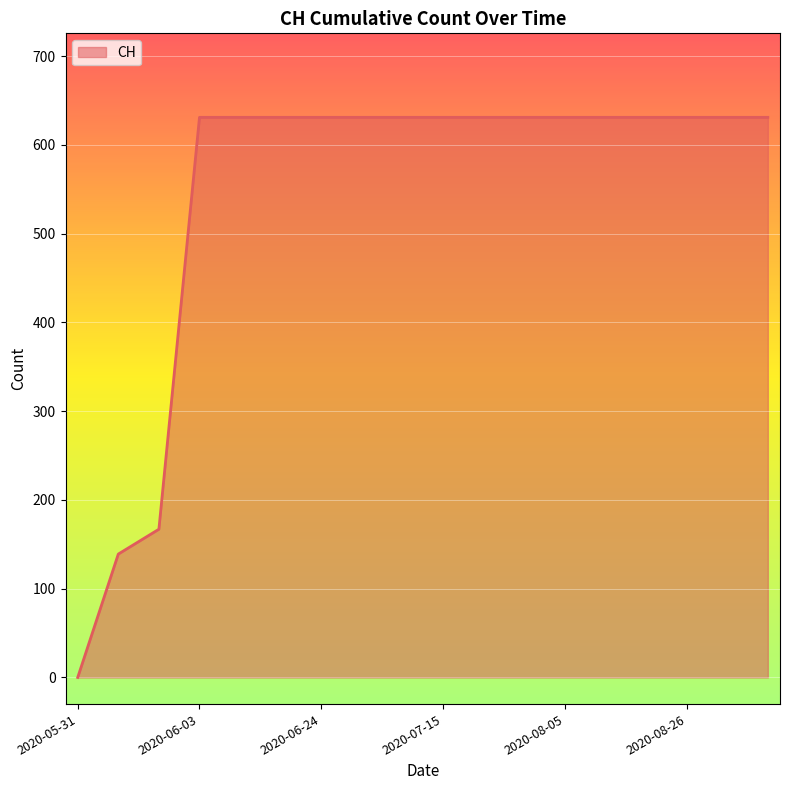

What is the difference between the second highest and second lowest values?

492